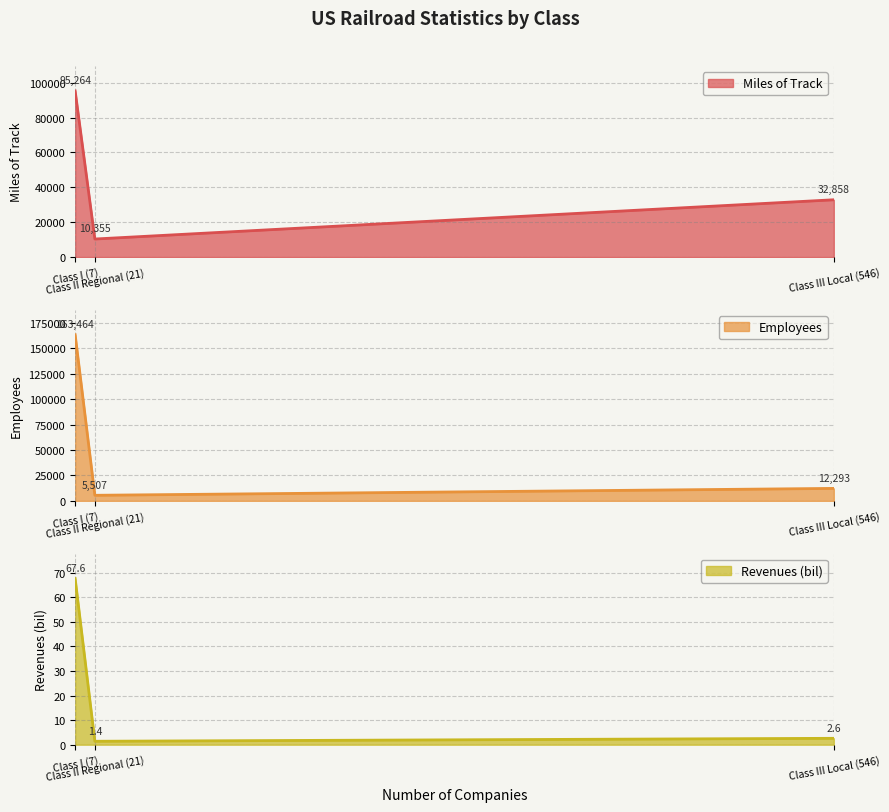

The value of Employees at Class III Local (546) is 12293.0. True or false?

True